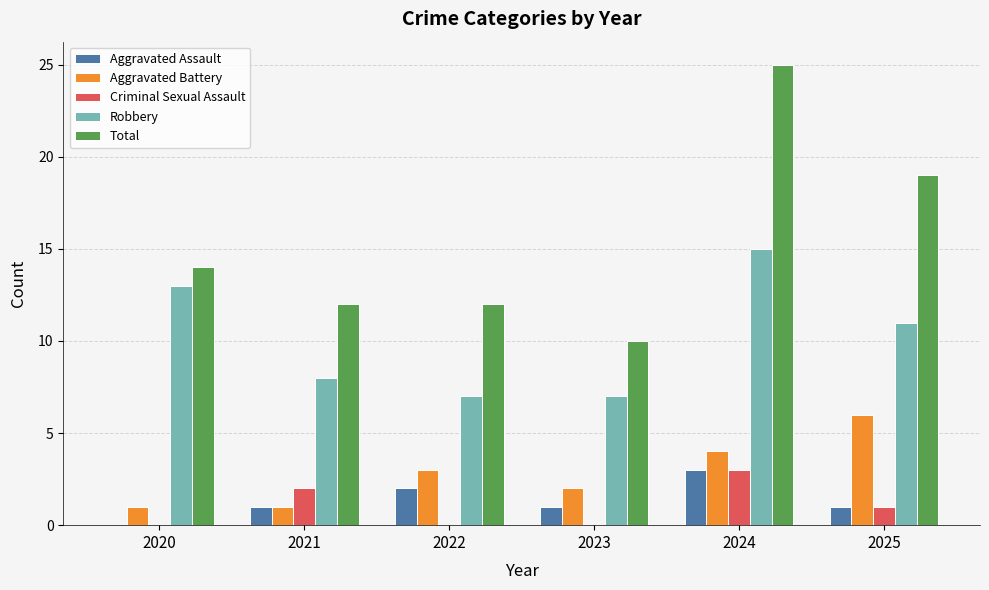

Count the Aggravated Assault values in the range 1 to 2.

4